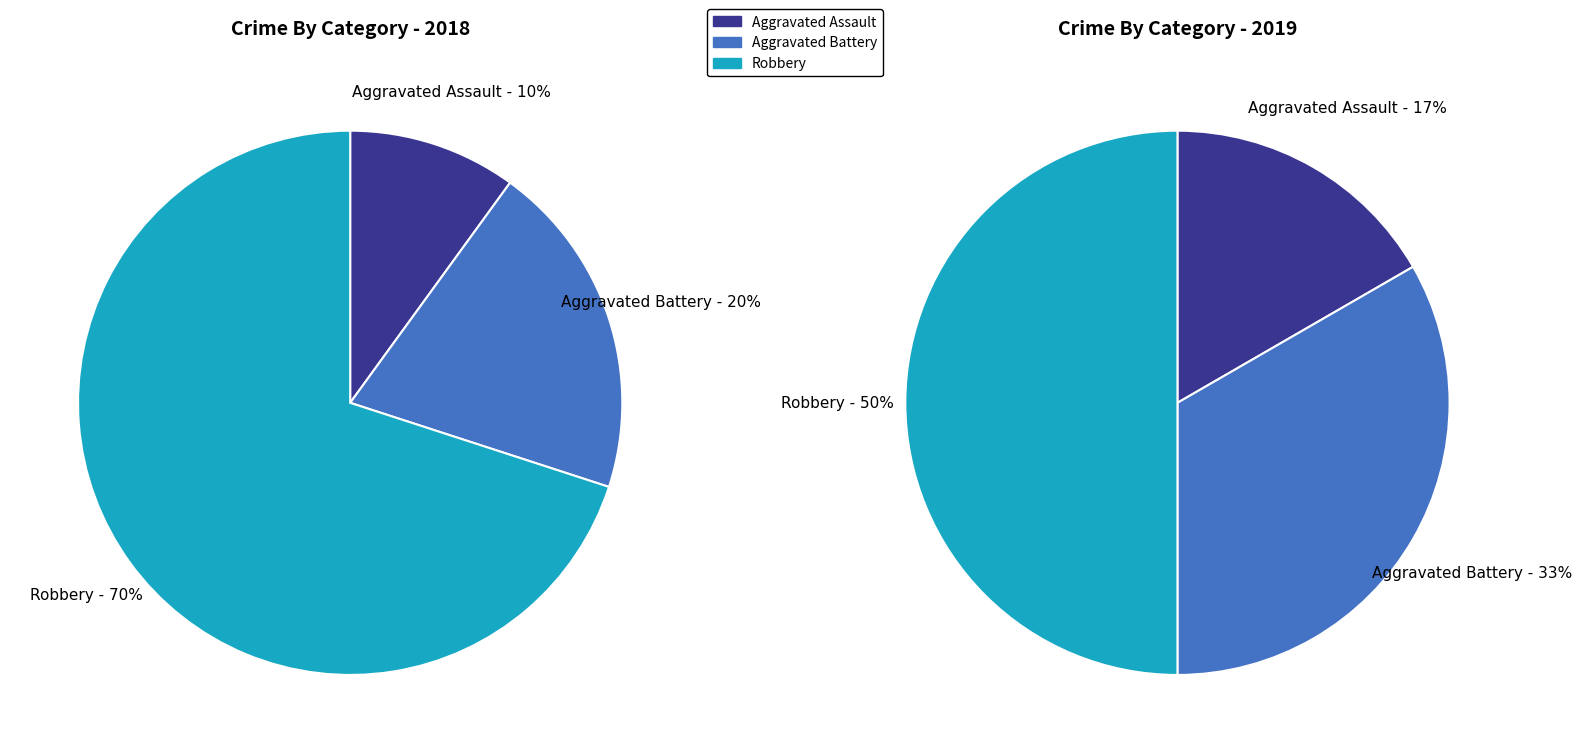

Rank the series by their maximum value, from lowest to highest.

values_2019, values_2018